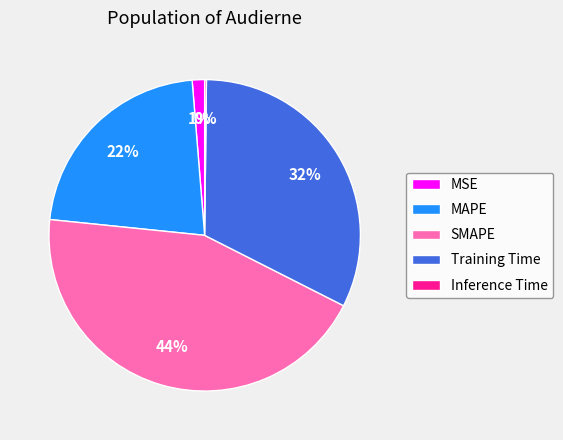

Approximately how many times larger is the value at MAPE compared to Training Time?

0.7